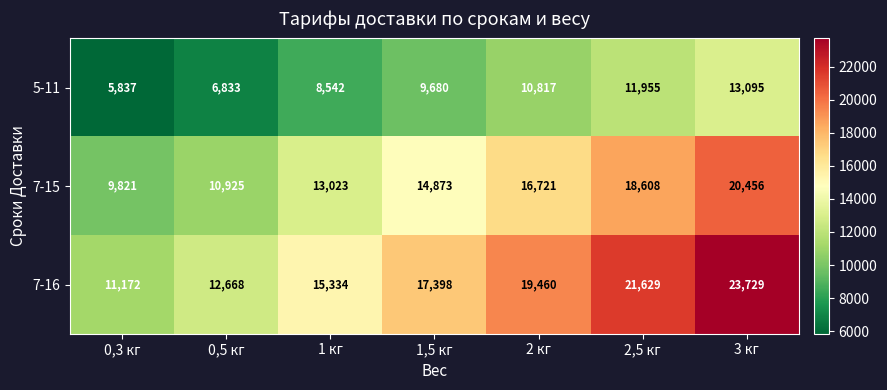

The 7-15 series shows 14873 at 1,5 кг. True or false?

True